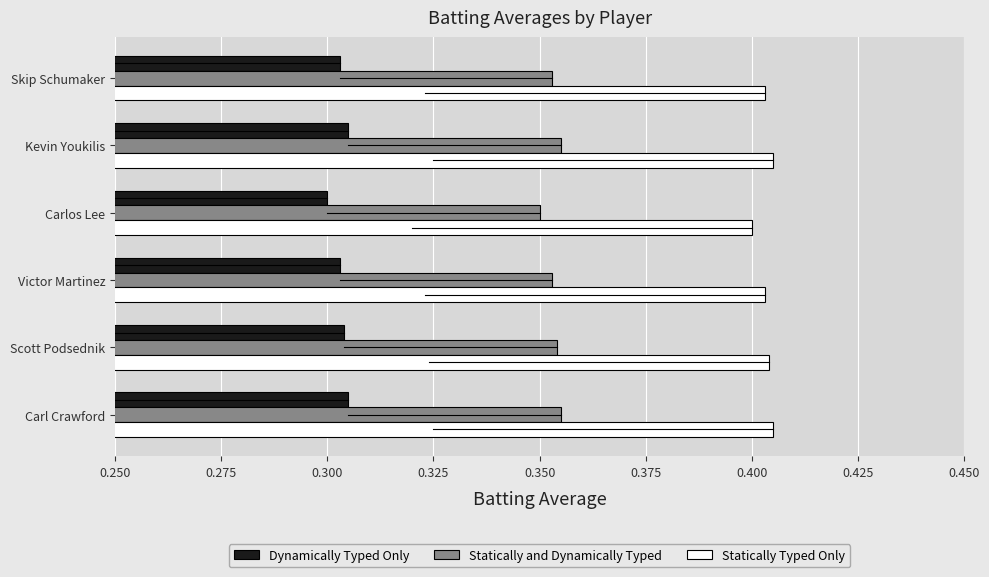

What is the total value across all series at Skip Schumaker?

1.1